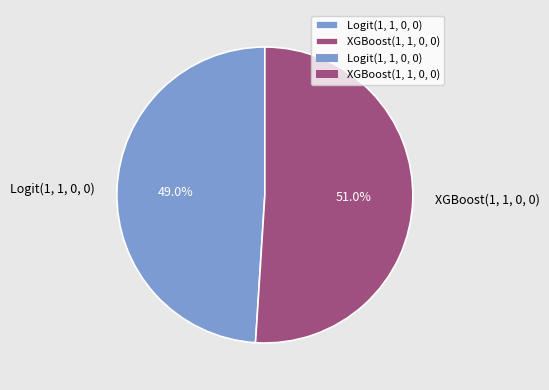

Between Logit(1, 1, 0, 0) and XGBoost(1, 1, 0, 0), which is larger?

XGBoost(1, 1, 0, 0)